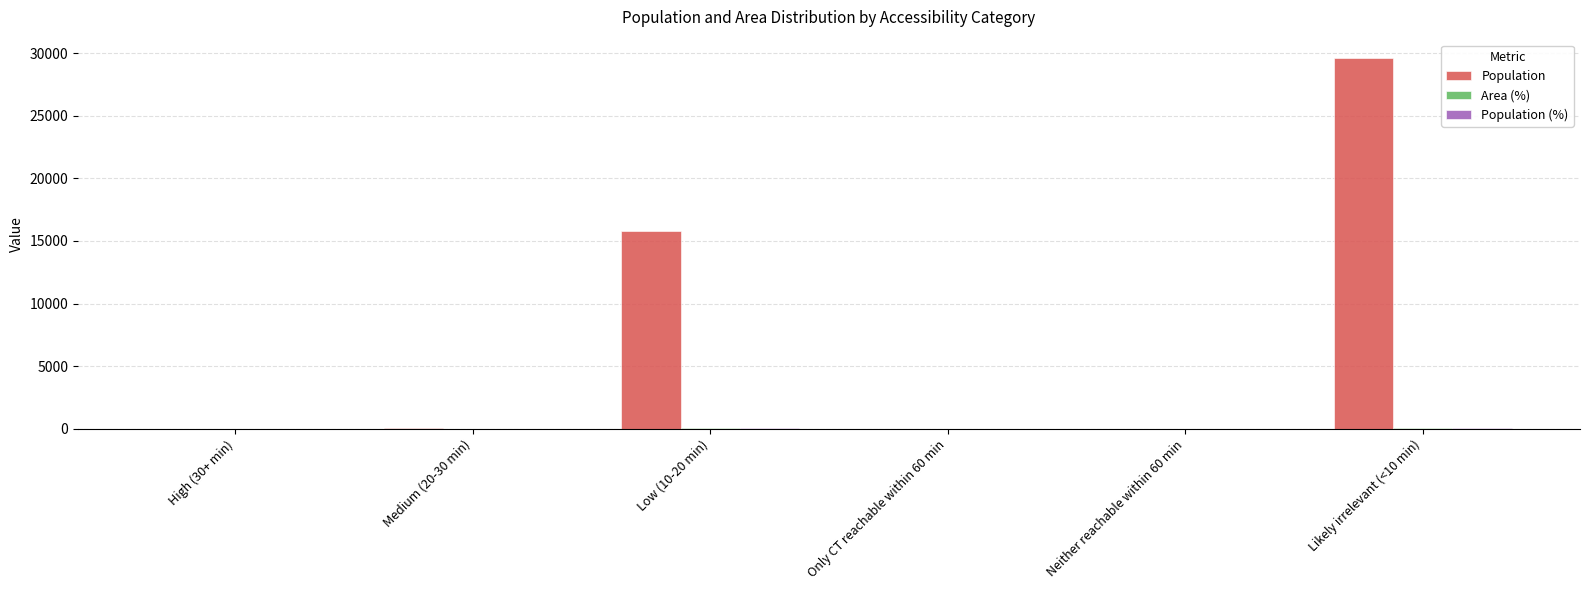

Which category has the highest value across all series?

Likely irrelevant (<10 min)